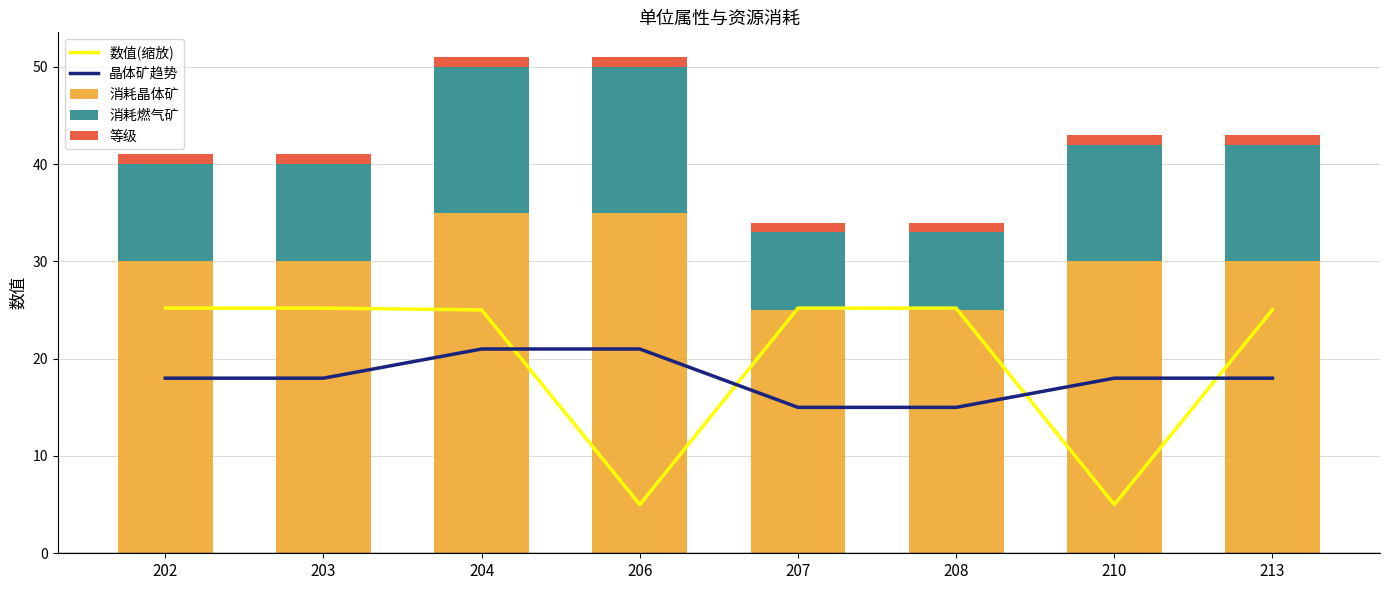

At how many categories does at least one series exceed 23?

8